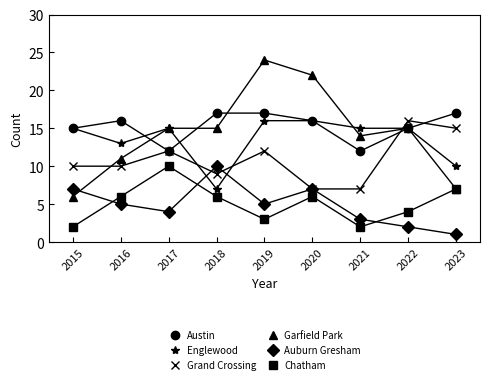

Which category has the lowest value in the Auburn Gresham series?

2023